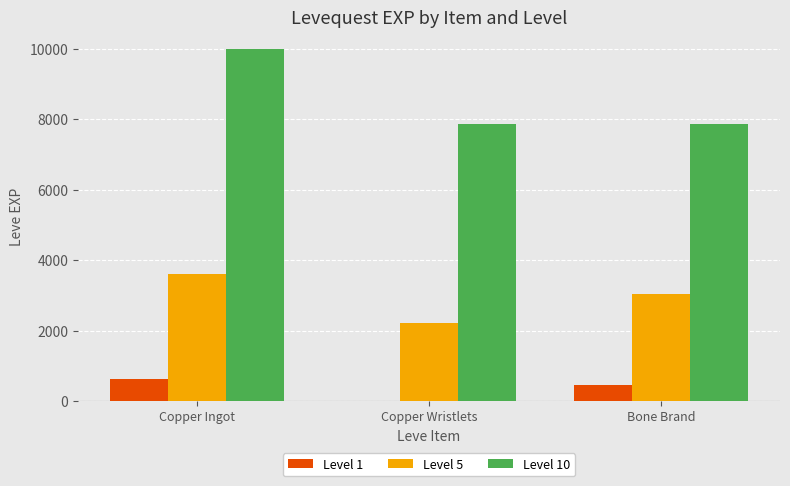

Which category has the highest value in the Level 10 series?

Copper Ingot